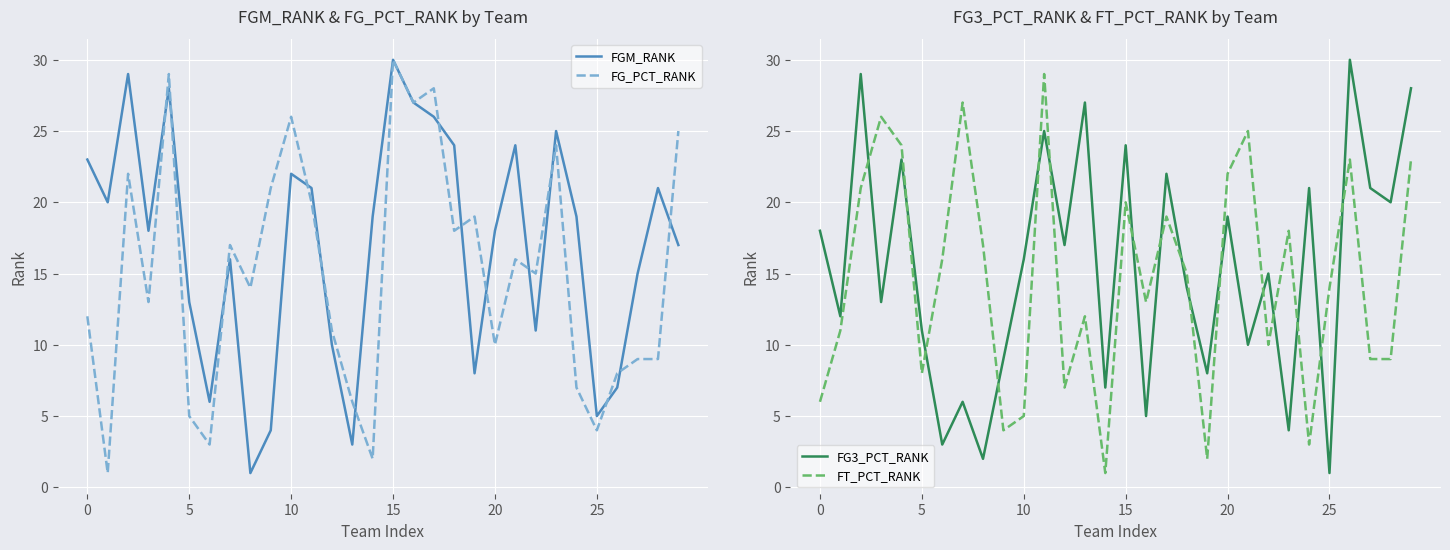

At how many categories does at least one series exceed 22?

16